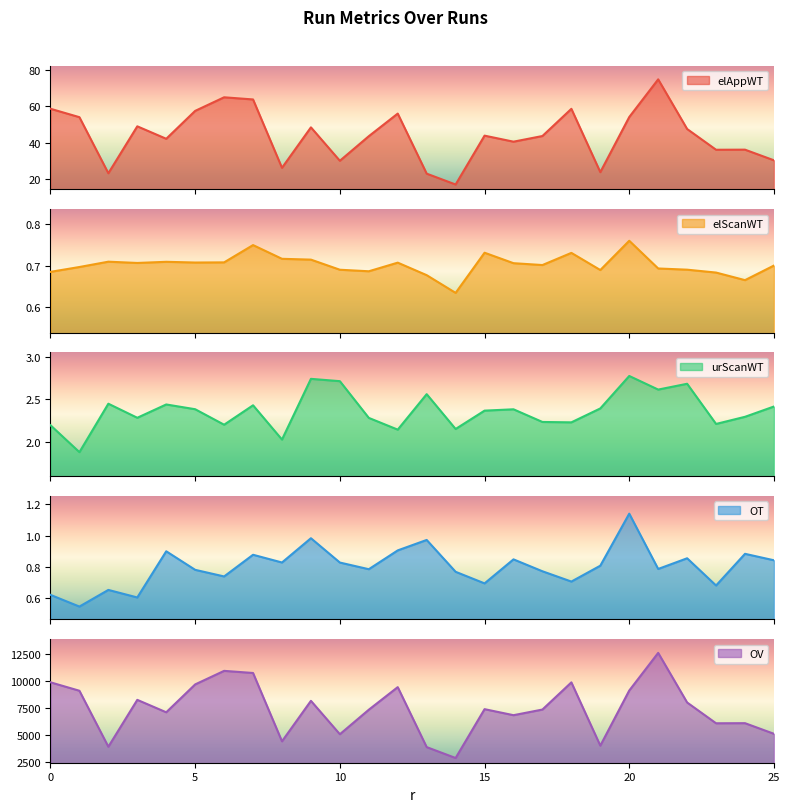

True or false: OV and urScanWT intersect in this chart.

False